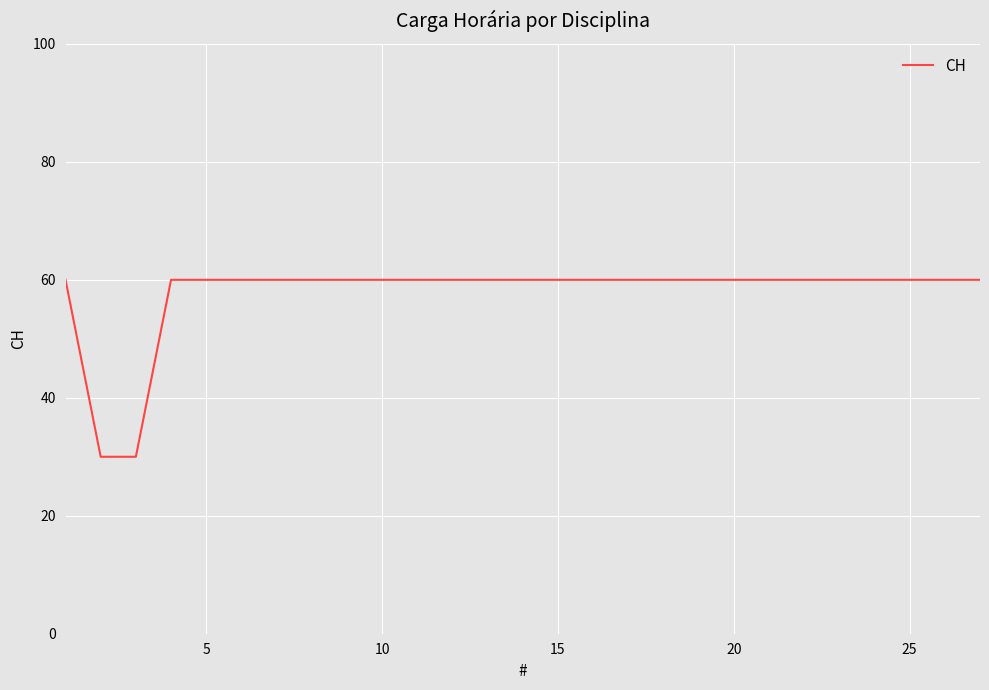

What is the difference between the maximum and minimum values?

30